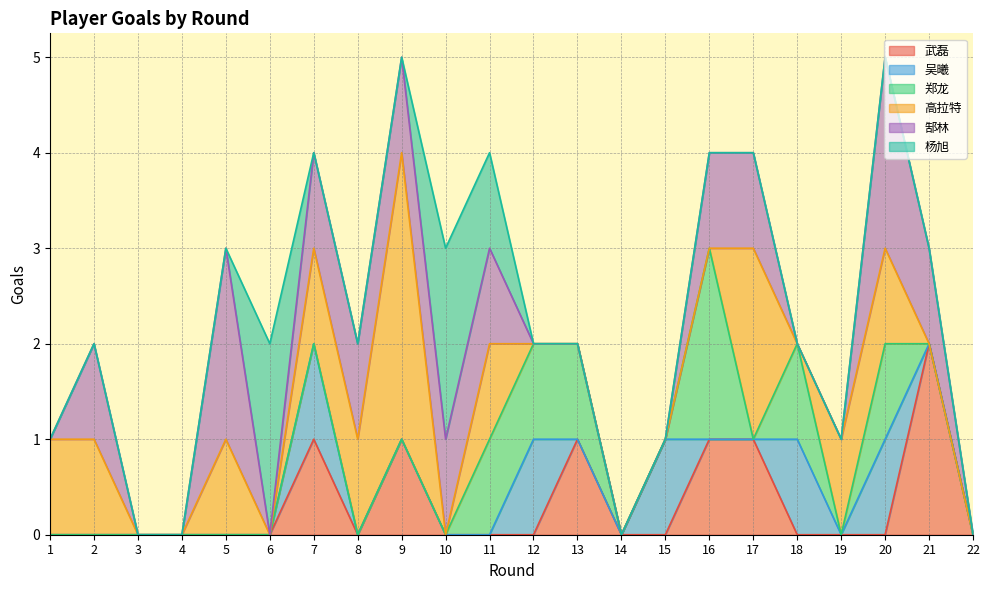

Rank the series by their maximum value, from lowest to highest.

吴曦, 武磊, 郑龙, 郜林, 杨旭, 高拉特